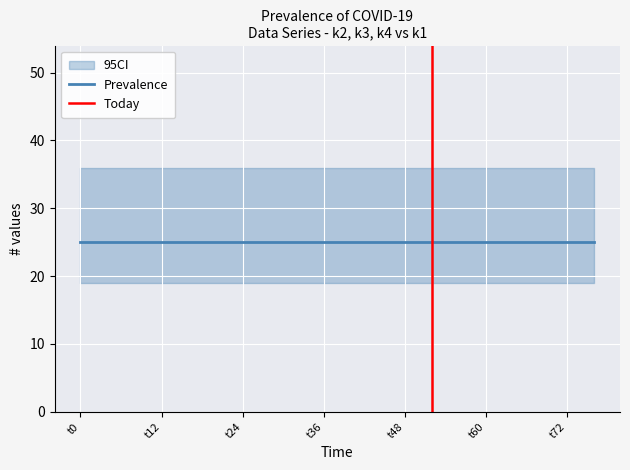

At which label is k3 closest to 36?

t0